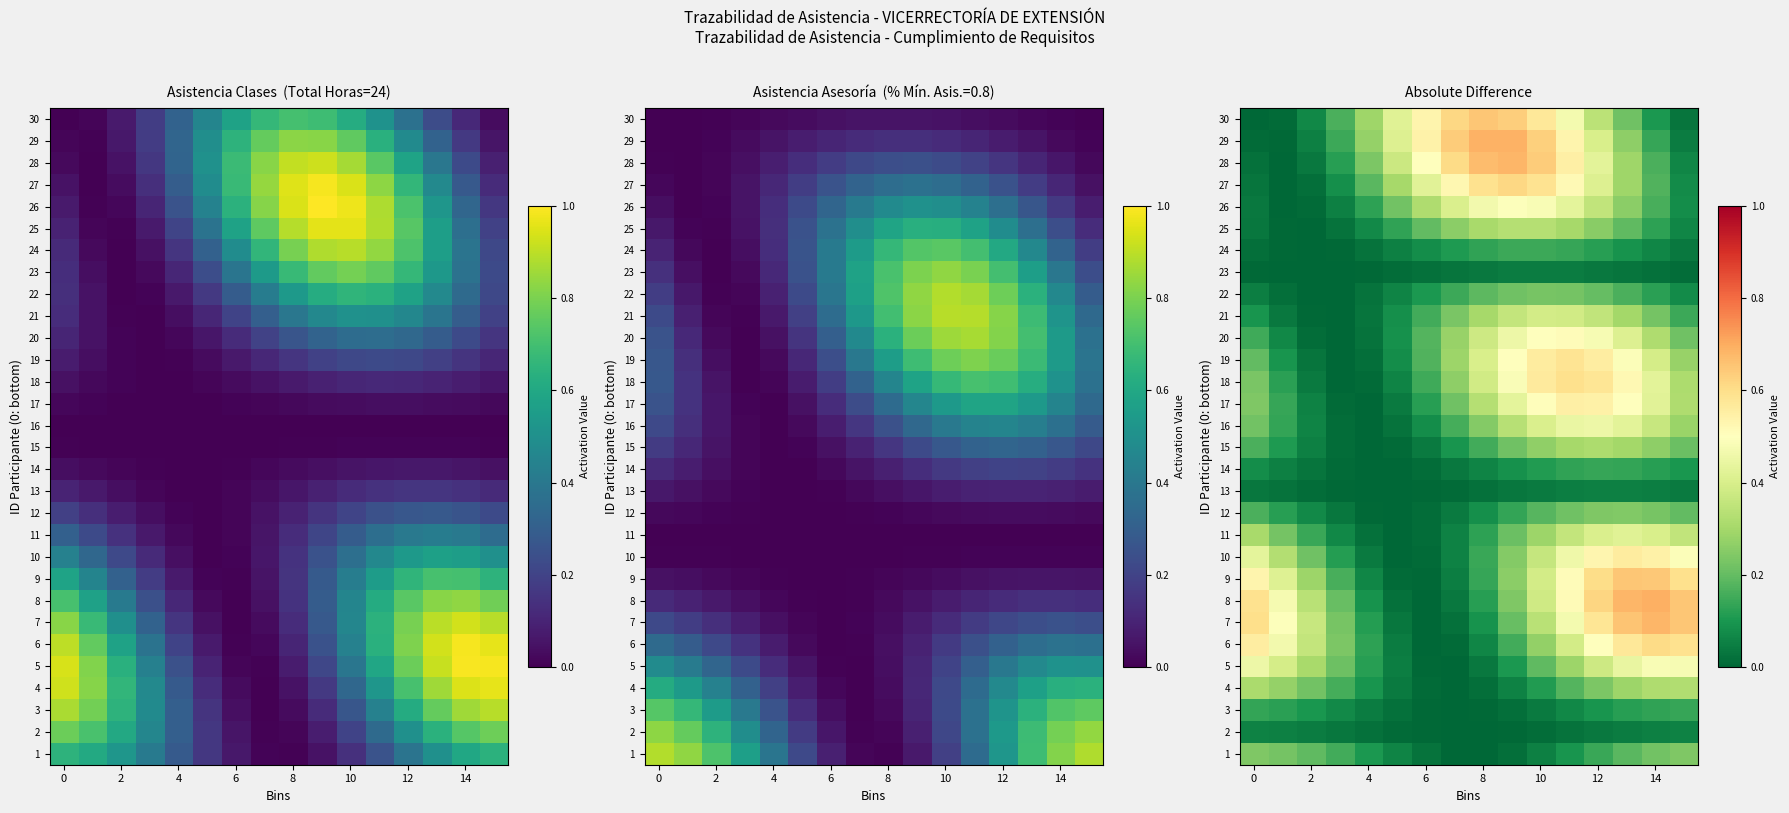

Read the 26 value at 6.

0.3